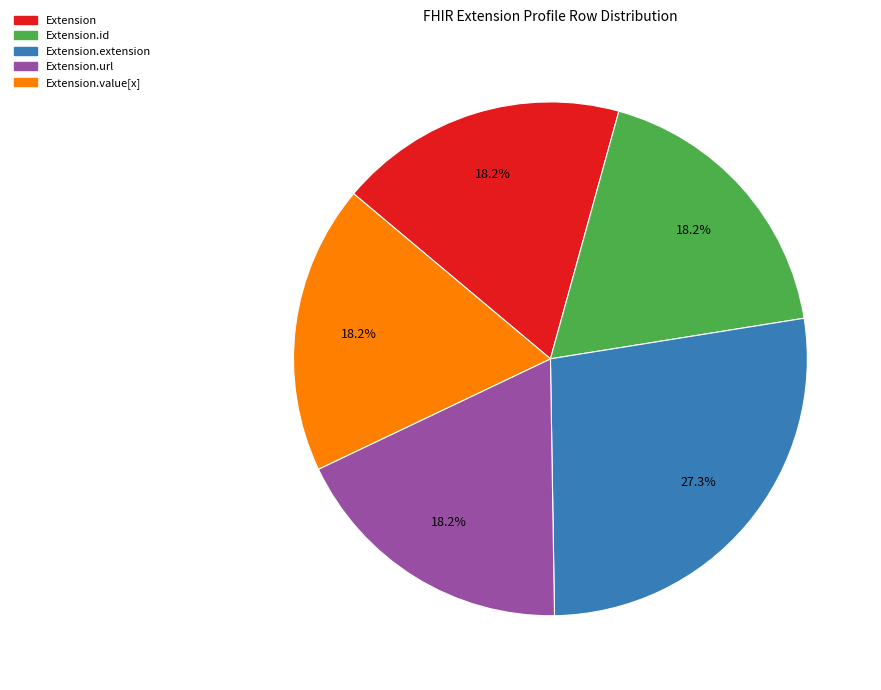

To the nearest percent, what is the average slice percentage?

20%